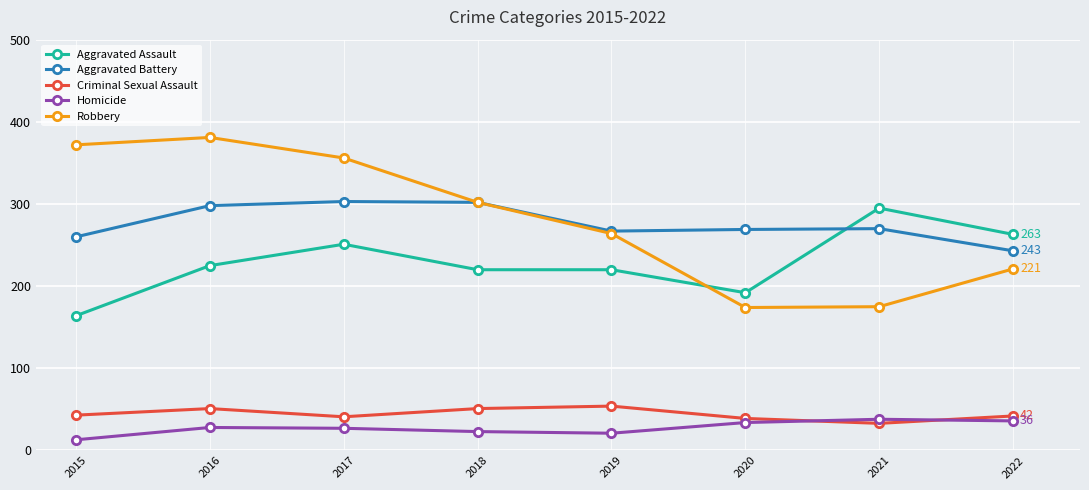

Which series has the largest total across all categories?

Robbery